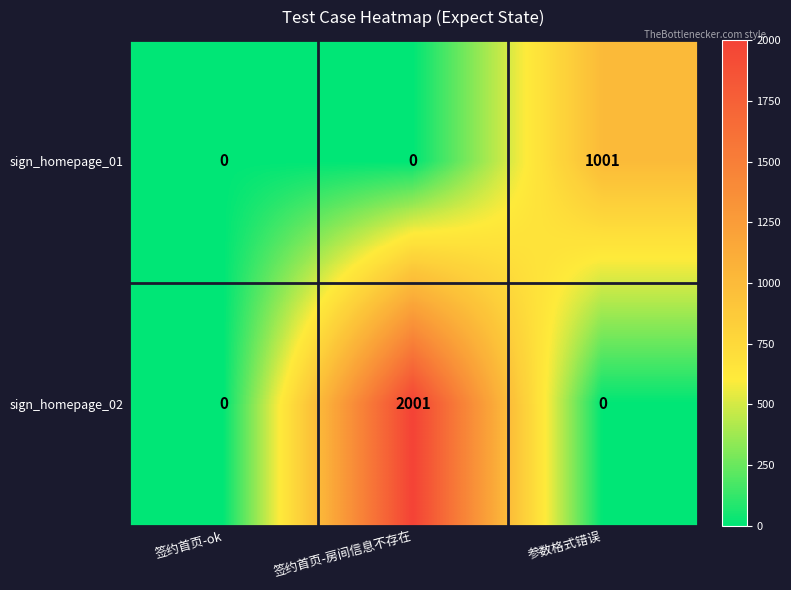

What is the maximum value for sign_homepage_01?

1001